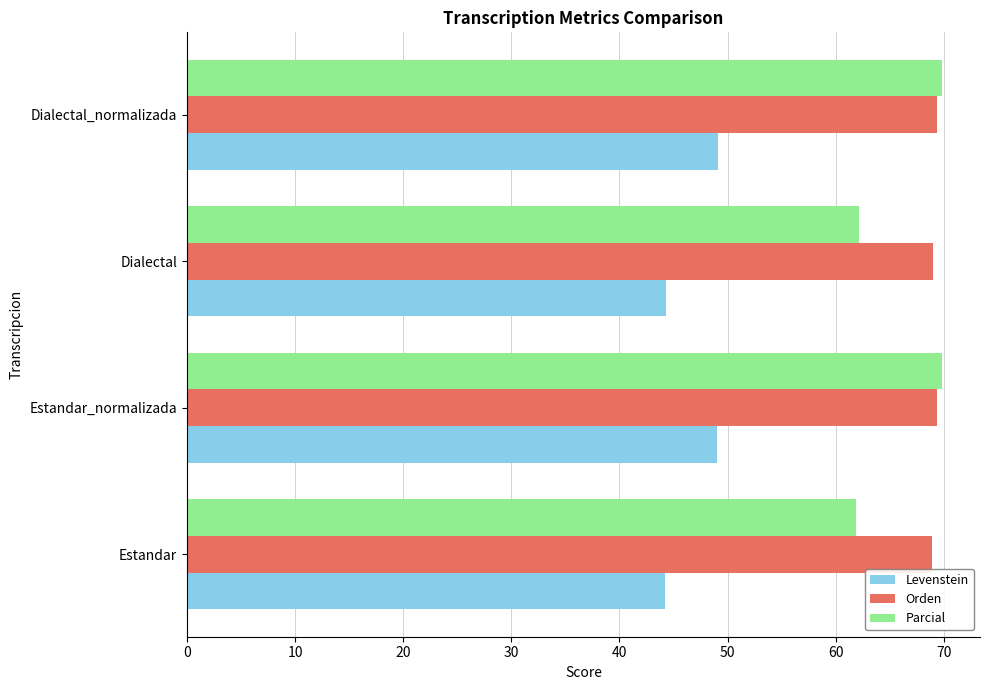

Which series has the widest spread of values?

Parcial